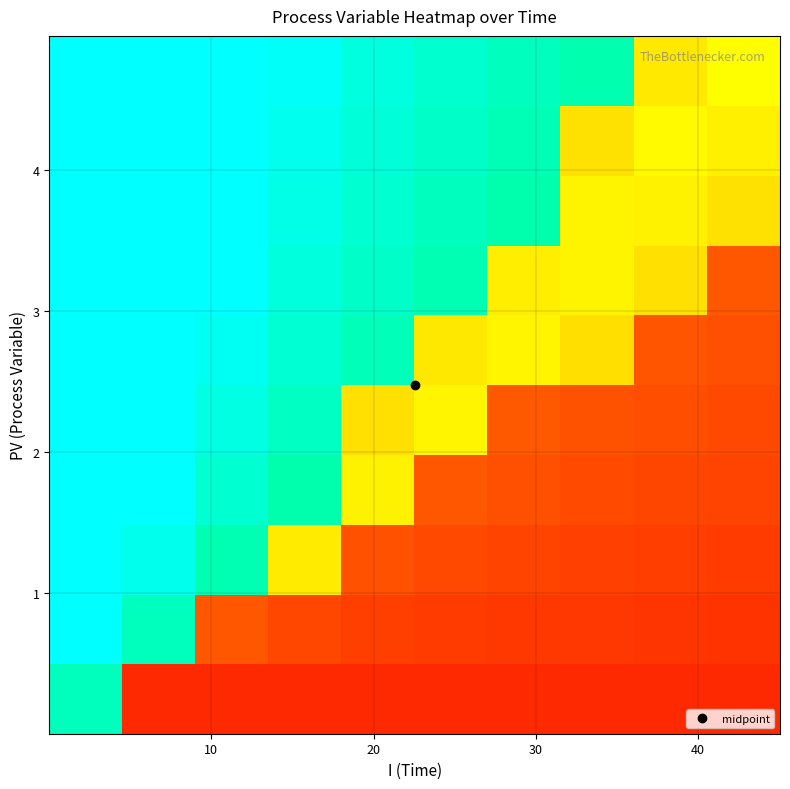

What is the smallest value displayed?

0.1